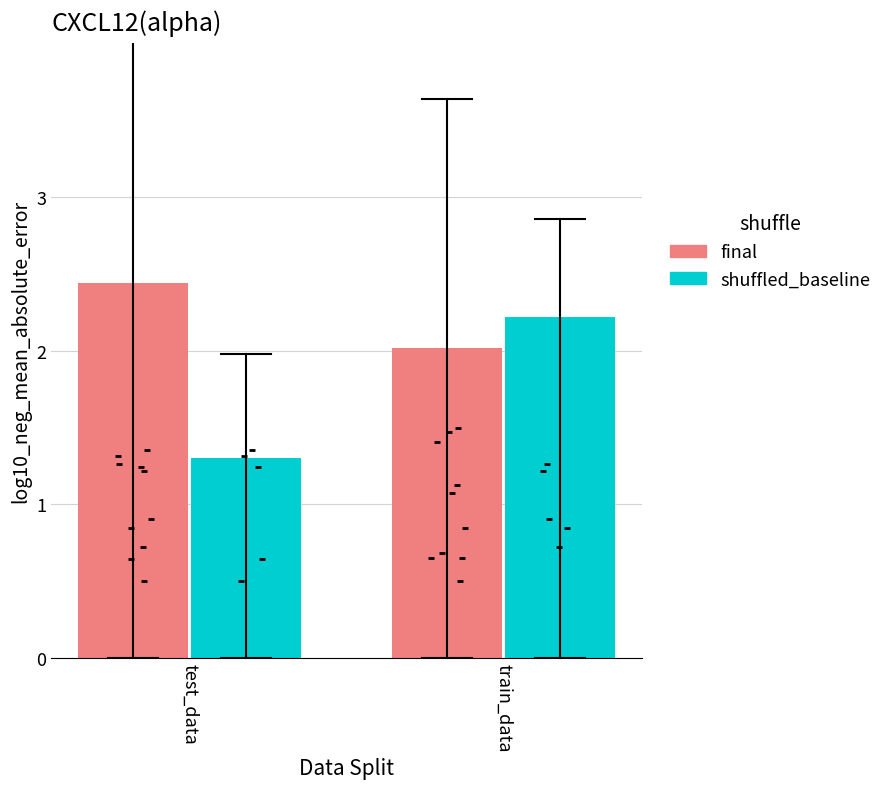

Which series contains the lowest Y value?

shuffled_baseline